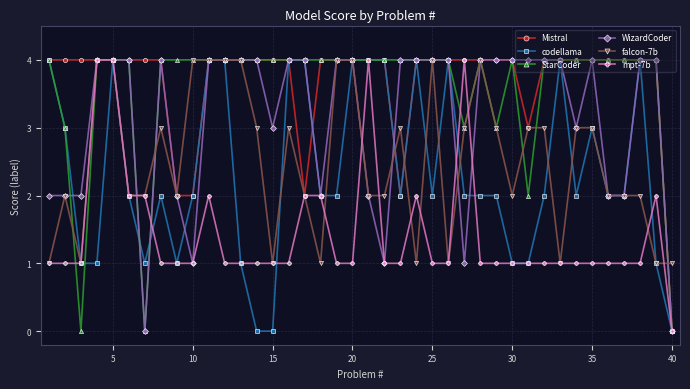

Count the number of data series in this chart.

6